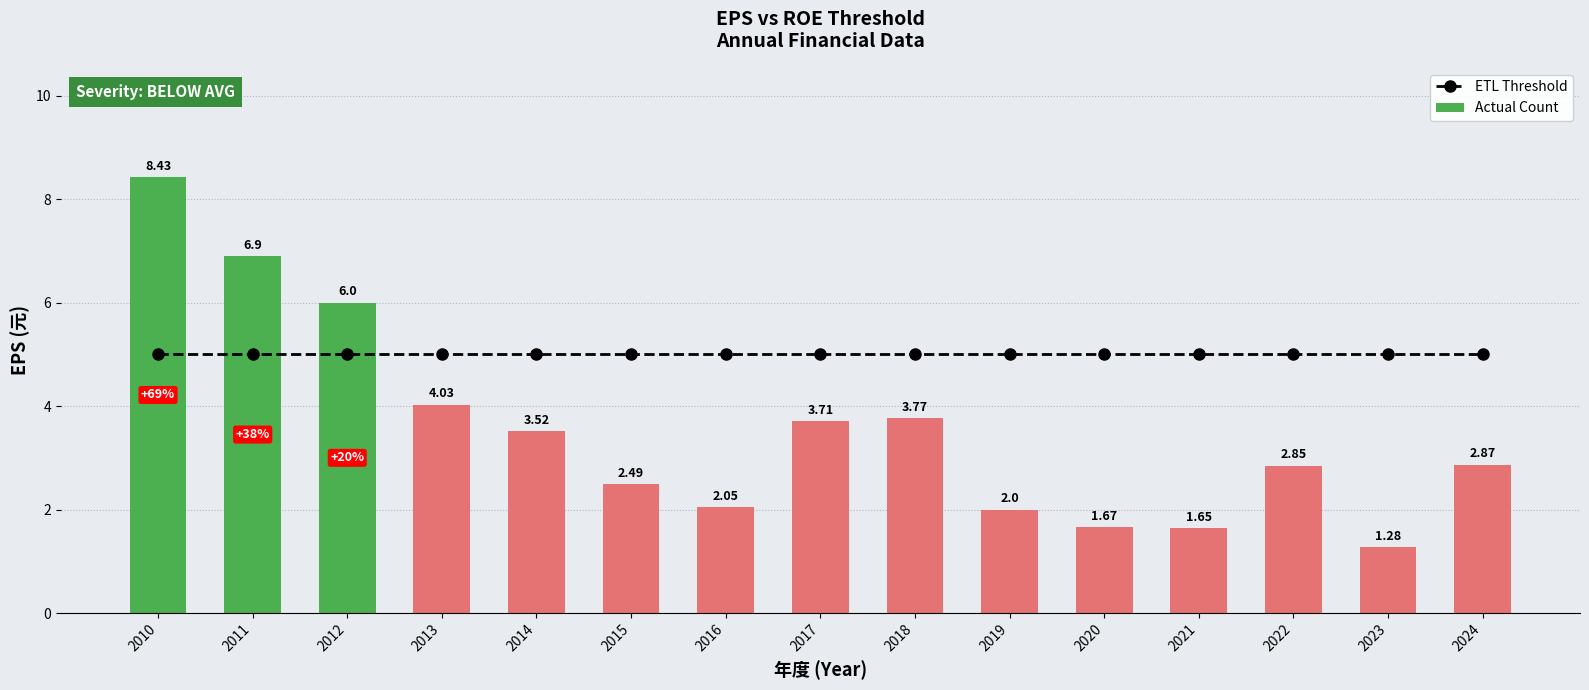

At how many categories does at least one series exceed 4?

15